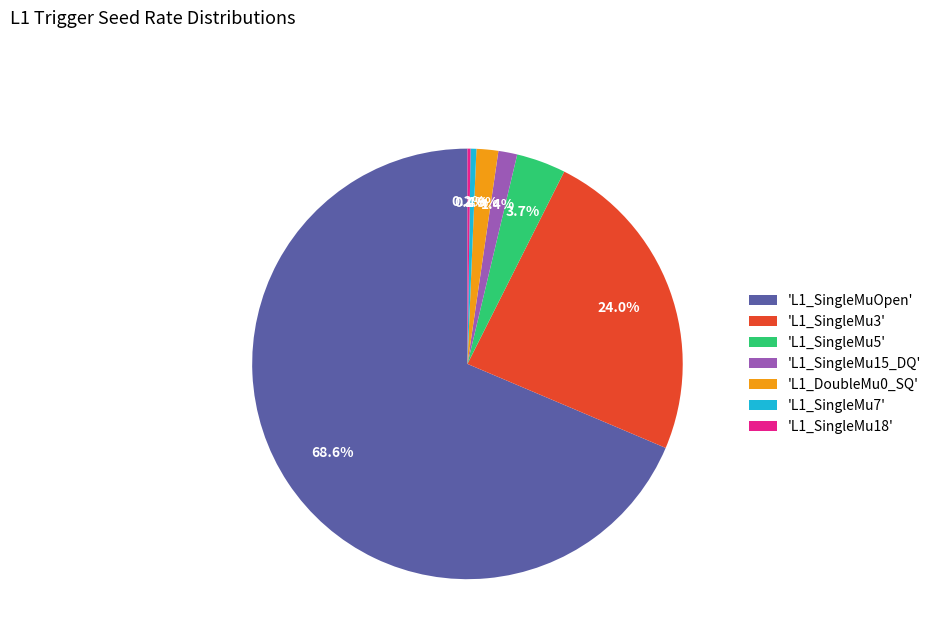

What portion of the pie excludes 'L1_SingleMu3'?

76.0%